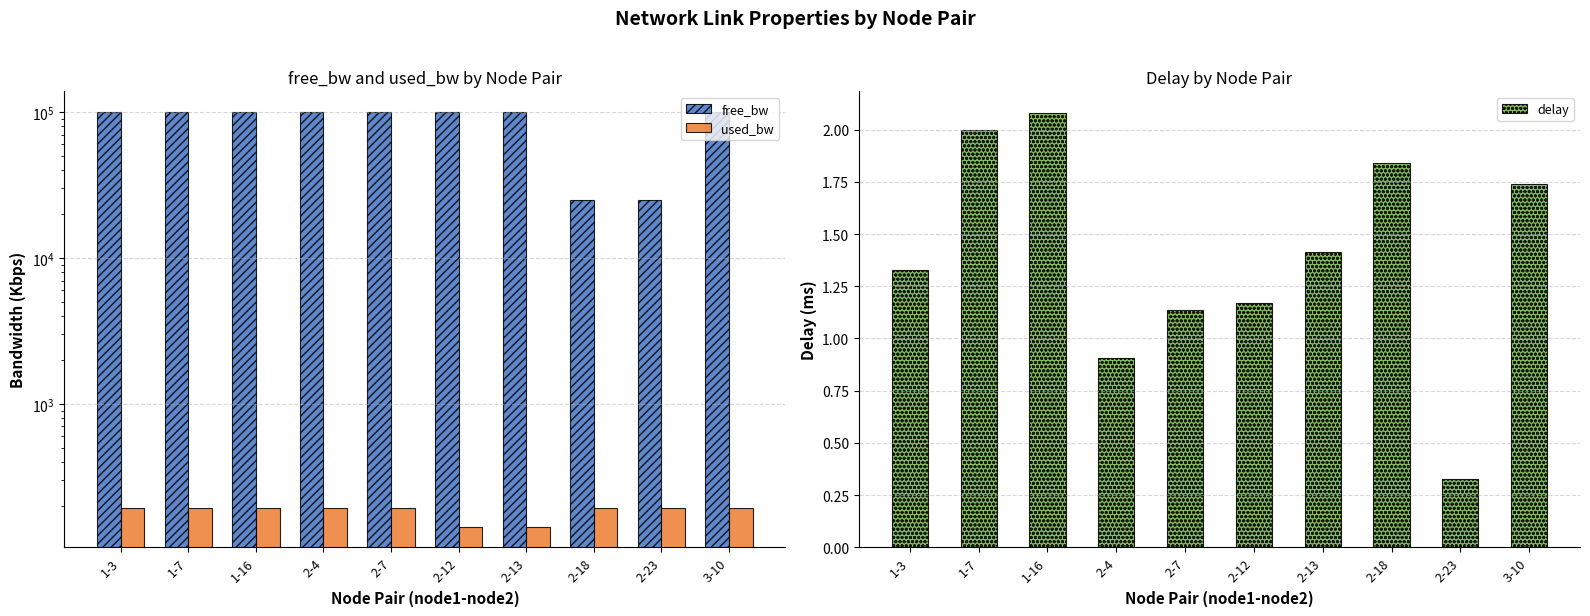

At which category does the chart reach its peak across all series?

2-13